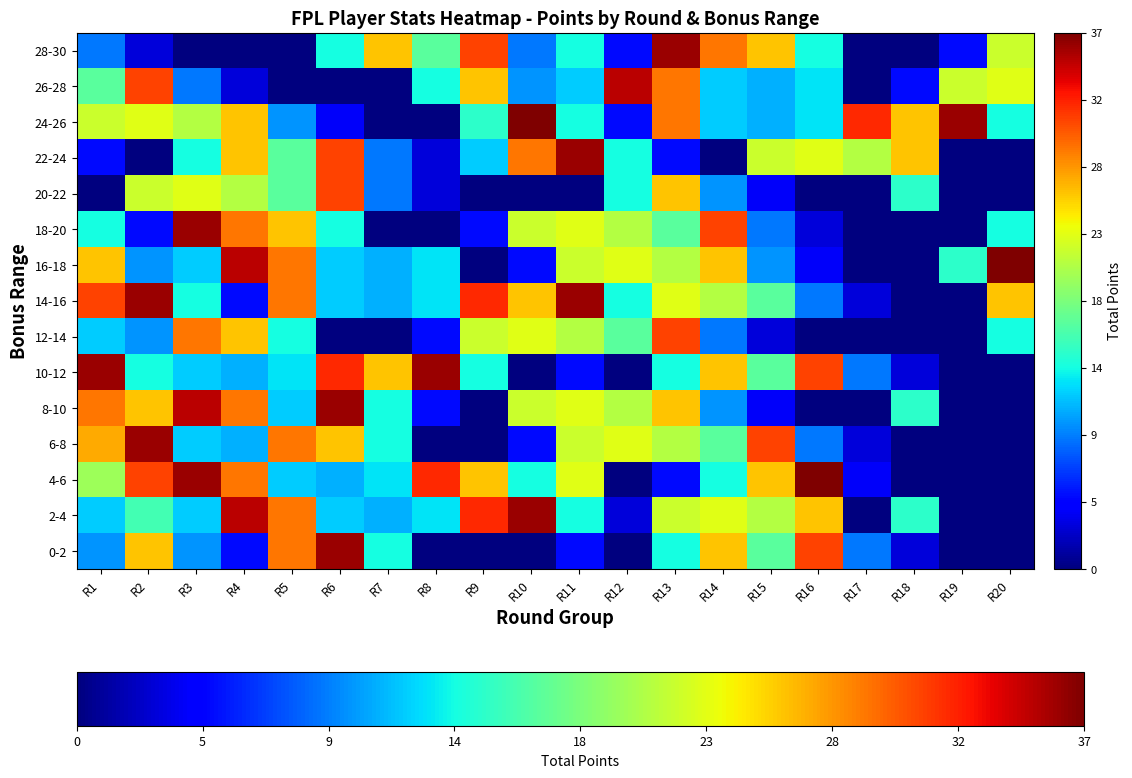

Which has a higher value, R6 or R20?

R6